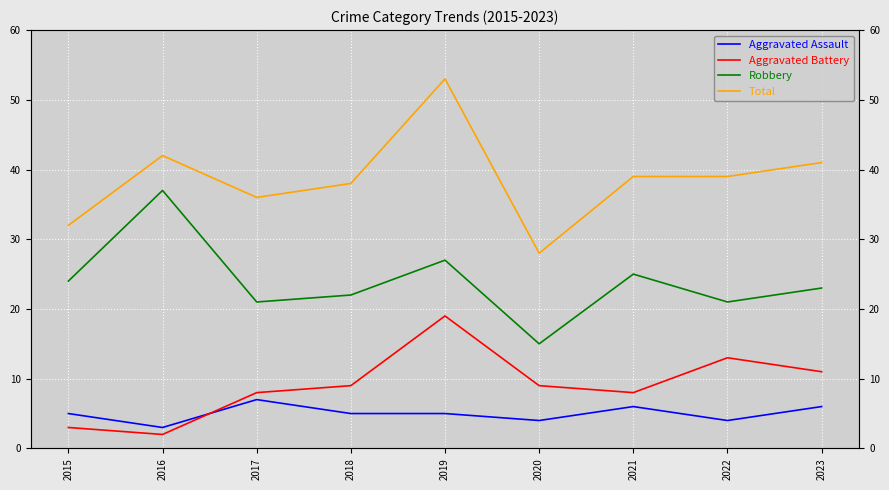

At 2016, list the series in order from smallest to largest.

Aggravated Battery, Aggravated Assault, Robbery, Total